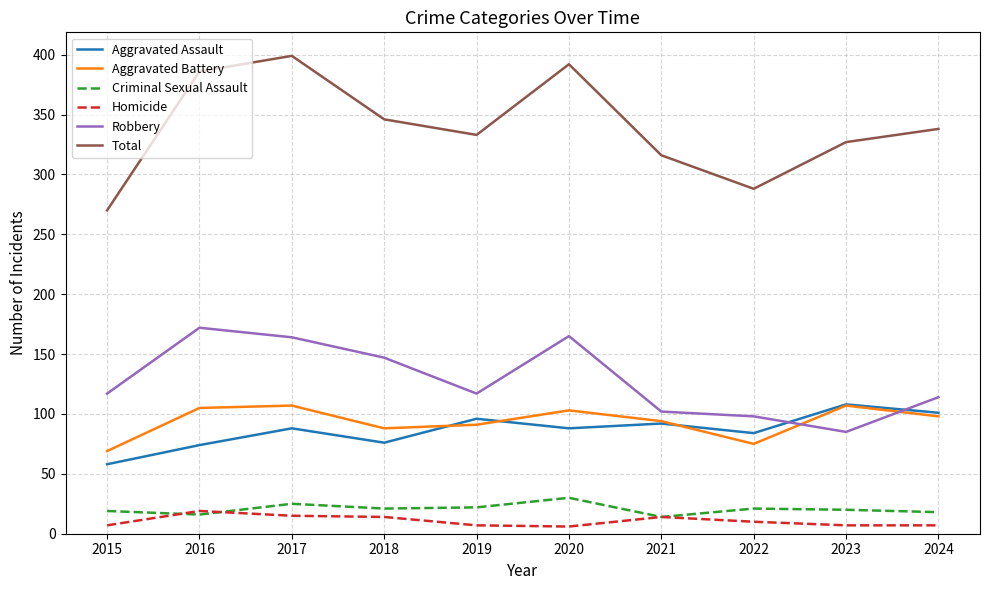

Which category has the highest value in the Aggravated Assault series?

2023